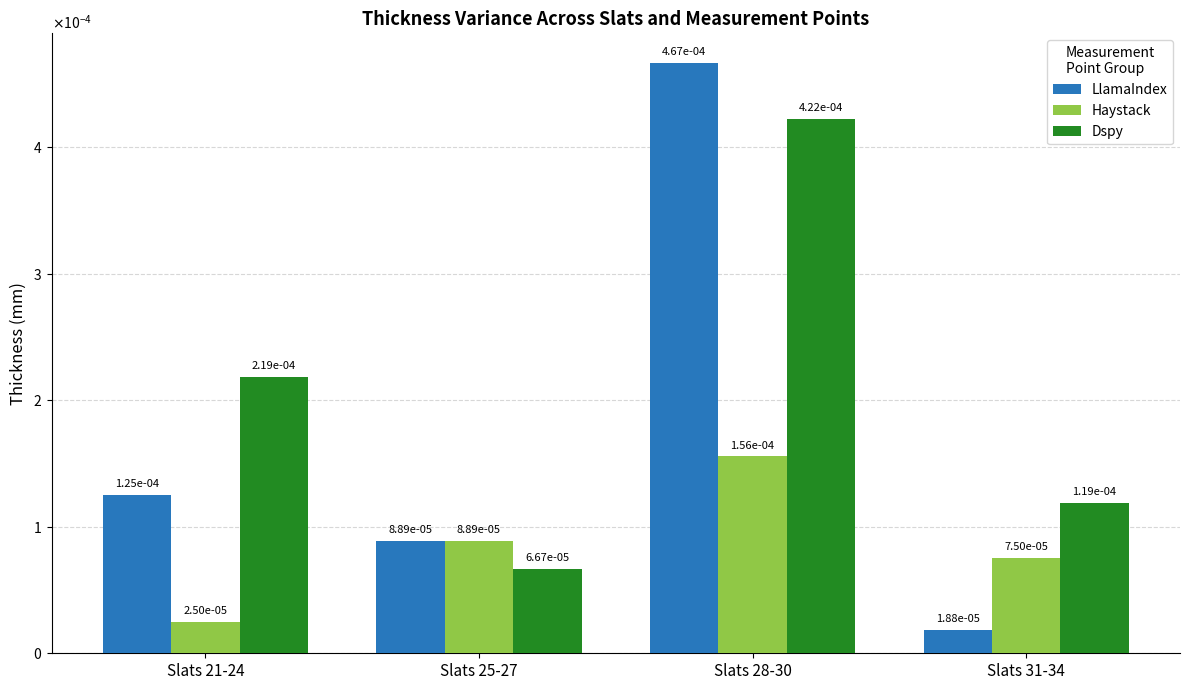

Are the bars grouped side by side (vs. stacked)?

Yes